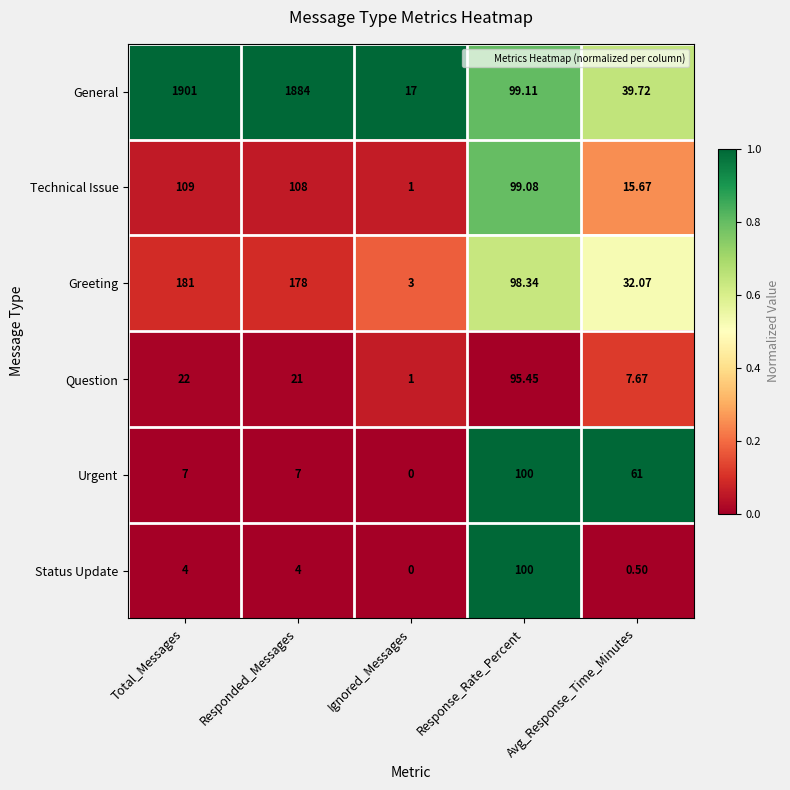

At which category does the chart reach its minimum across all series?

Ignored_Messages